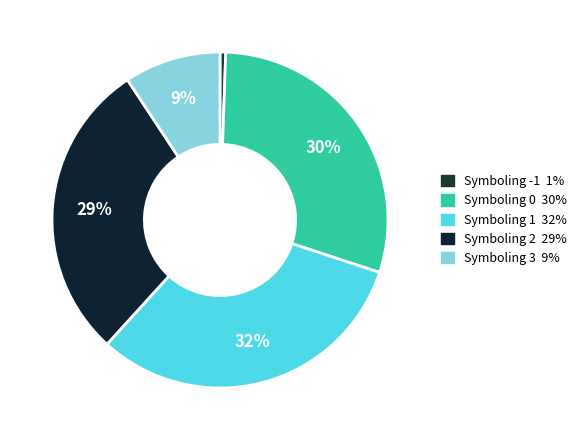

Which category has the smallest portion of the pie?

-1